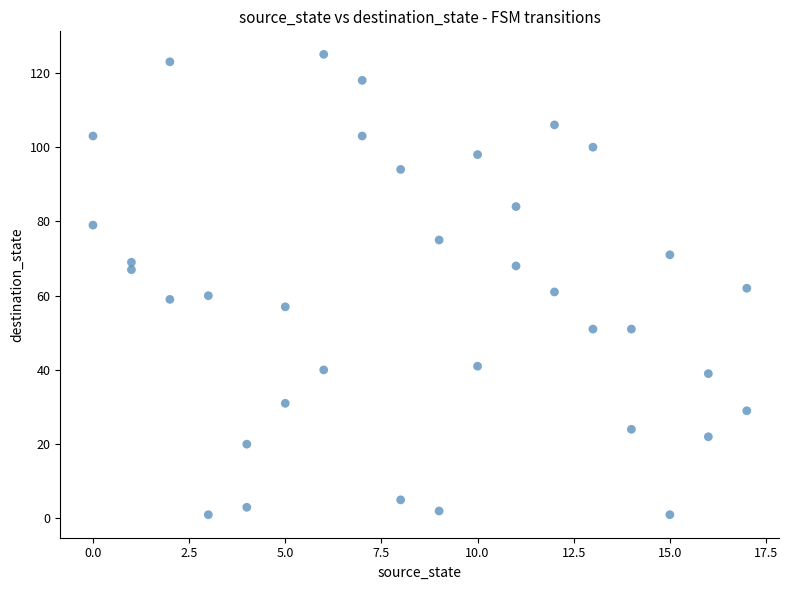

What is the range of X values (max minus min)?

17